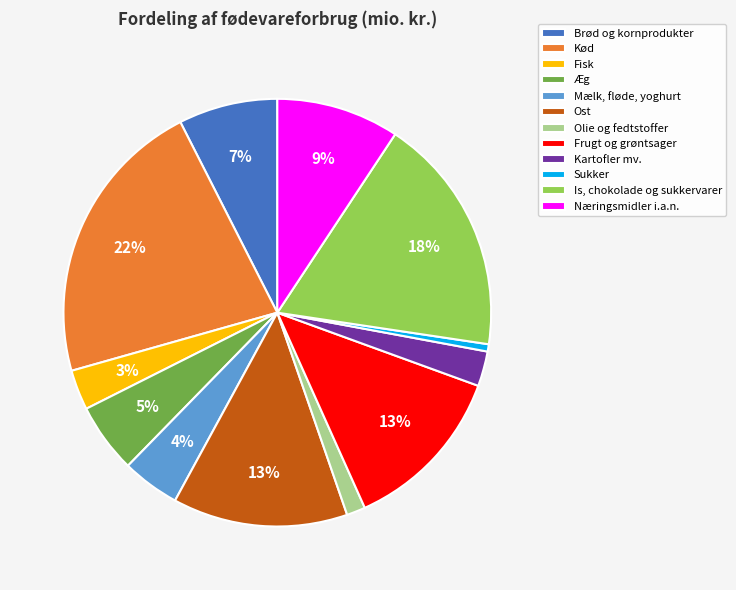

To the nearest percent, what percentage of the pie is Næringsmidler i.a.n.?

9%